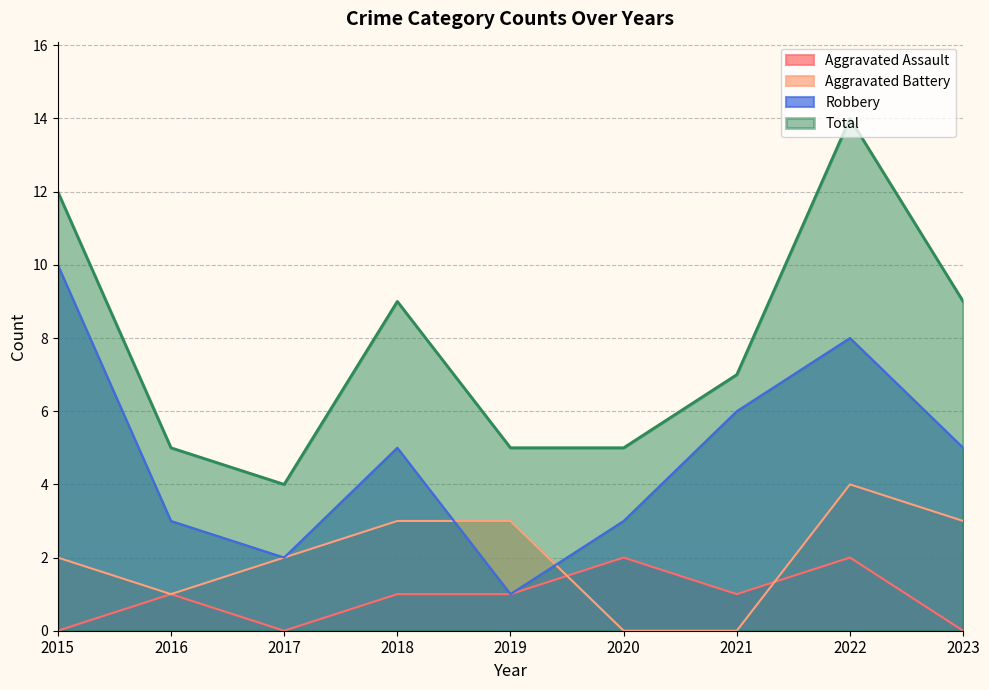

Which series changed the most between 2015 and 2017?

Robbery